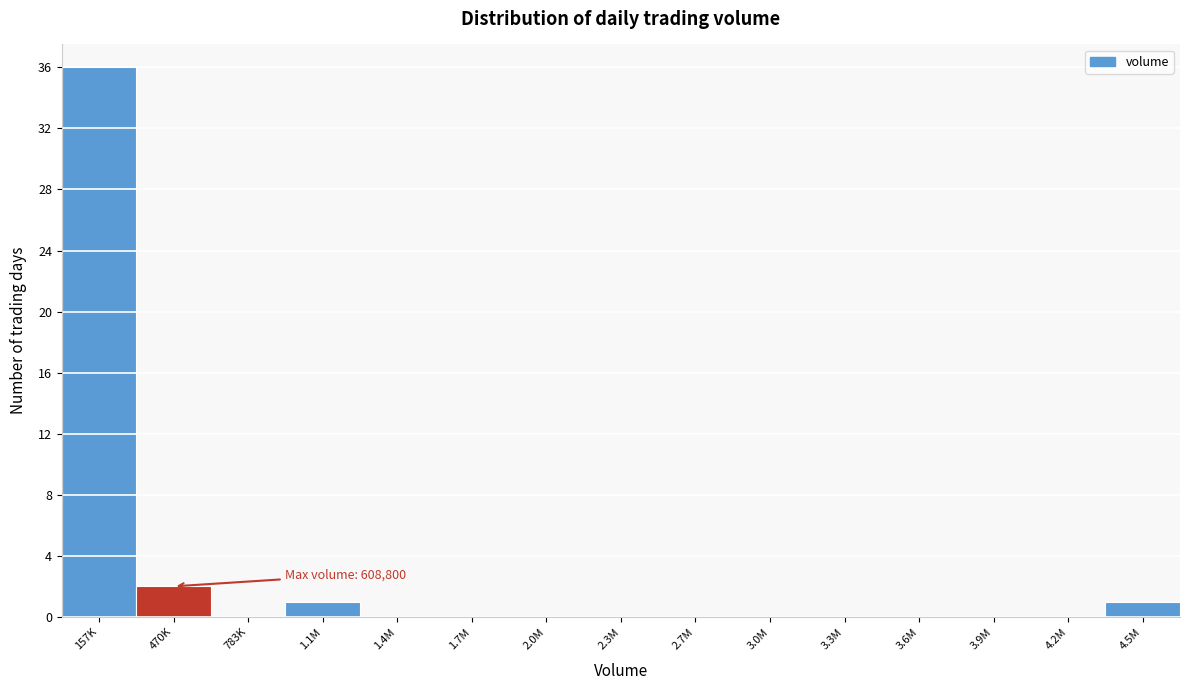

Reading left to right, what are all the values shown in this chart?

157K=36	470K=2	783K=0	1.1M=1	1.4M=0	1.7M=0	2.0M=0	2.3M=0	2.7M=0	3.0M=0	3.3M=0	3.6M=0	3.9M=0	4.2M=0	4.5M=1